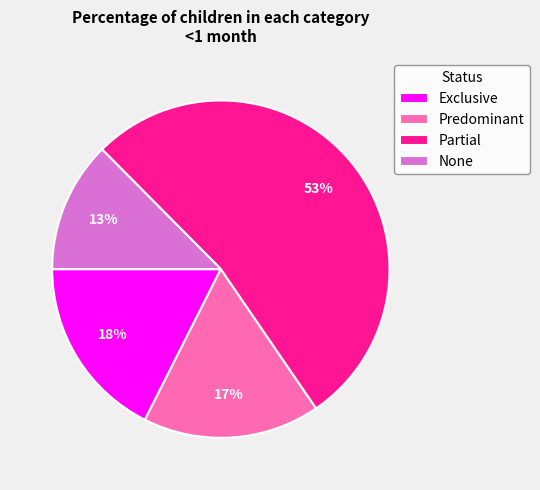

Which category has the smallest portion of the pie?

None